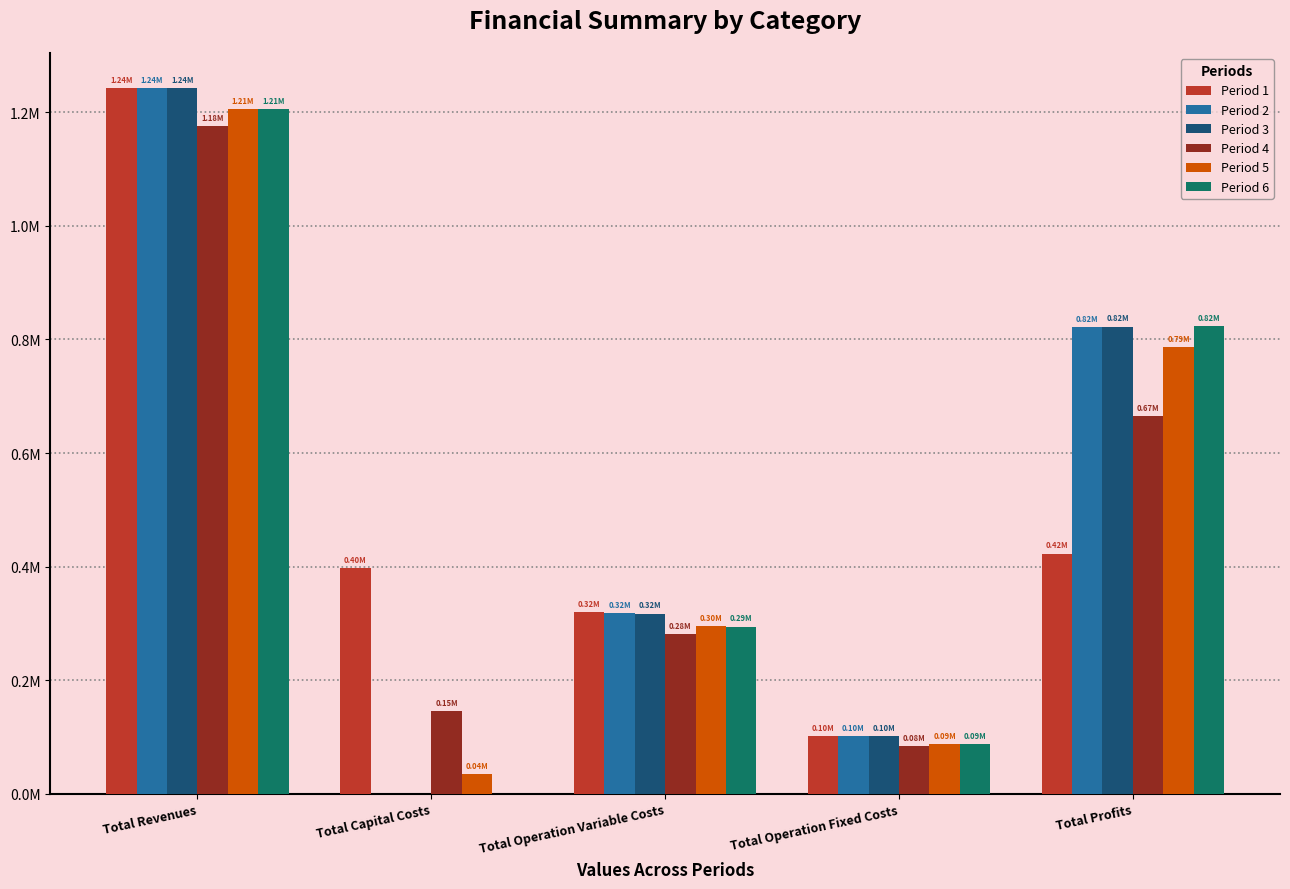

Reading right to left, extract all data points from this chart.

Period 1: 422955.5	102270.8	319513.6	397408.0	1242148.0
Period 2: 821510.8	102270.8	318366.3	0.0	1242148.0
Period 3: 822659.7	102270.8	317217.5	0.0	1242148.0
Period 4: 665149.1	83943.8	280761.8	145600.0	1175454.7
Period 5: 786978.7	87642.8	295436.2	35200.0	1205257.6
Period 6: 823252.3	87642.8	294362.6	0.0	1205257.6